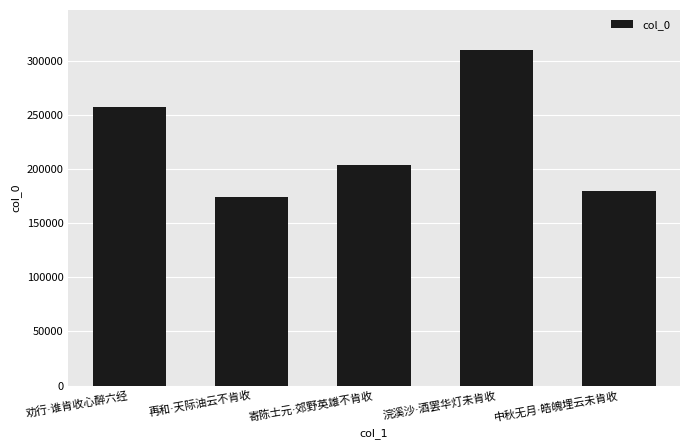

What is the smallest value displayed?

174413